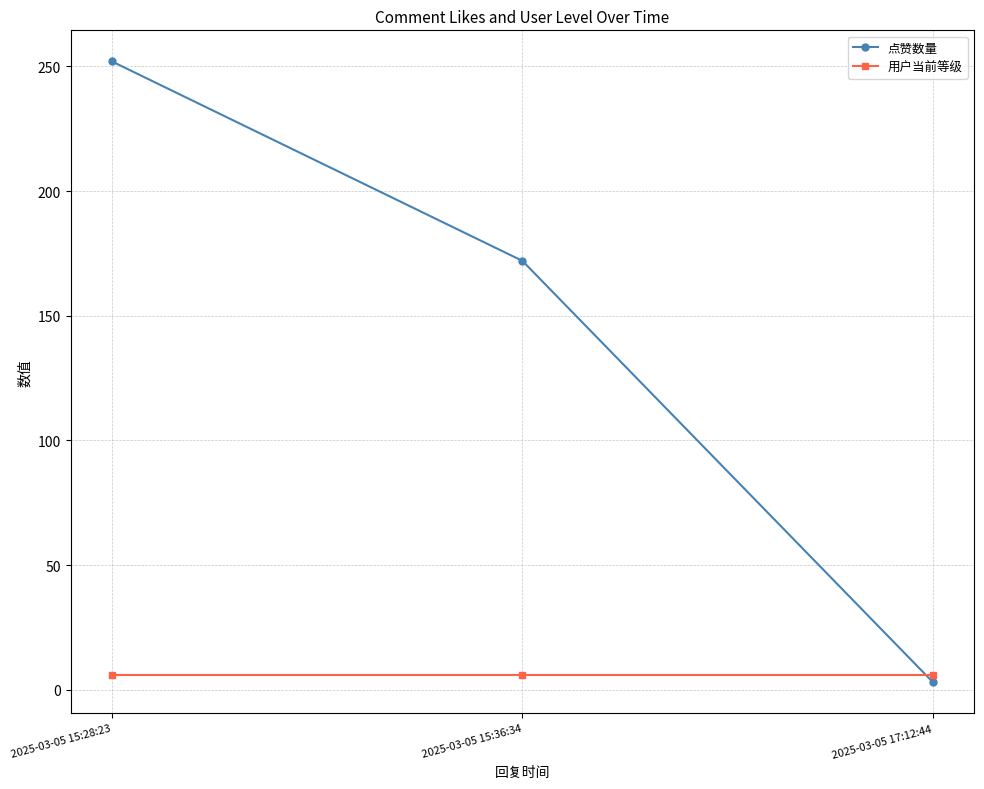

List the labels in order of 点赞数量 value, smallest first.

2025-03-05 17:12:44, 2025-03-05 15:36:34, 2025-03-05 15:28:23